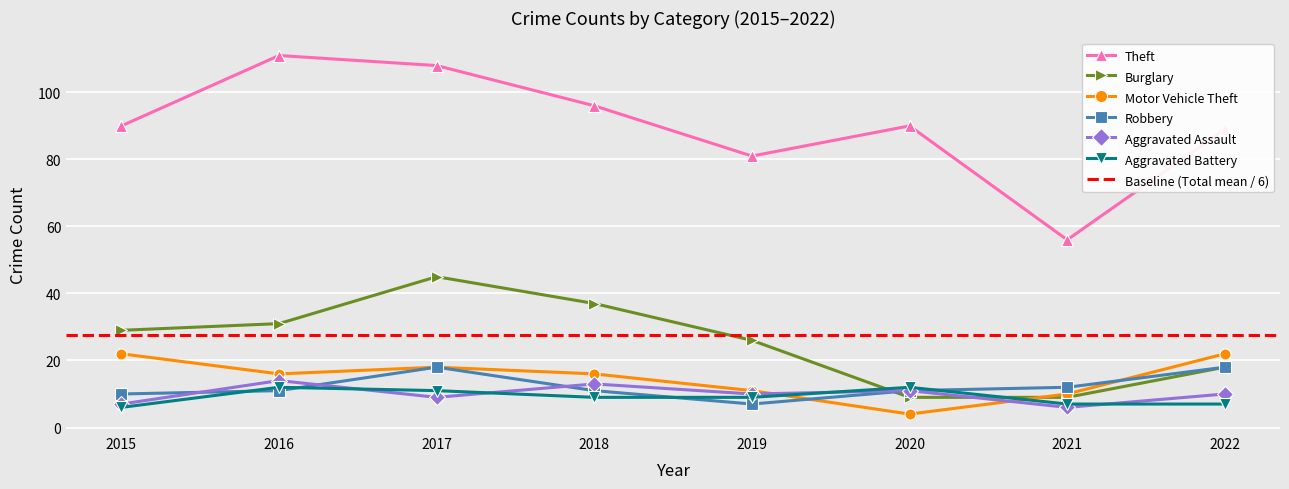

Where is the first local maximum for Robbery?

2017